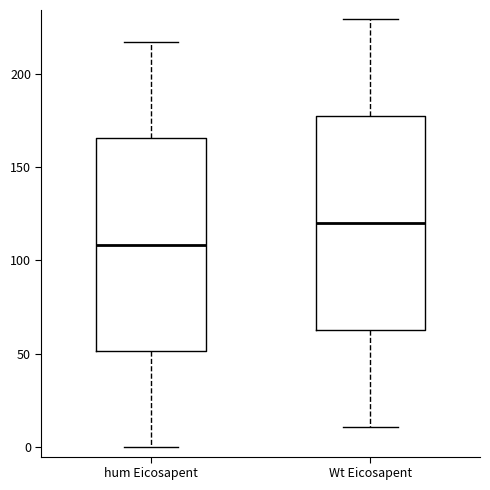

Which box's median line is the lowest?

hum Eicosapent